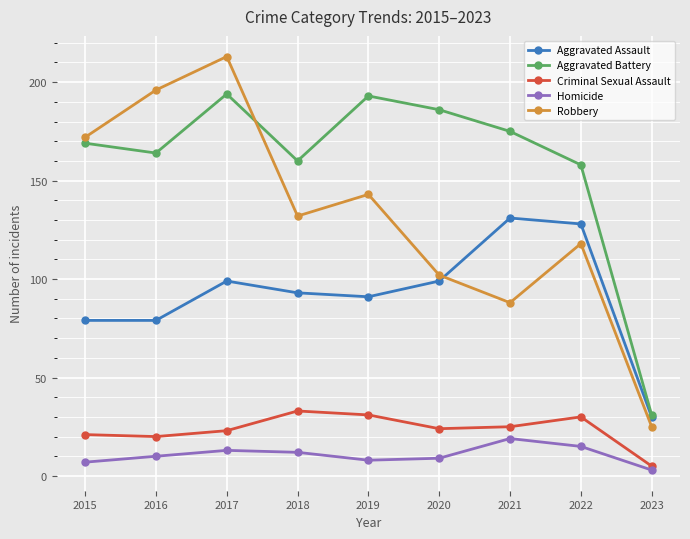

True or false: Robbery and Criminal Sexual Assault intersect in this chart.

False